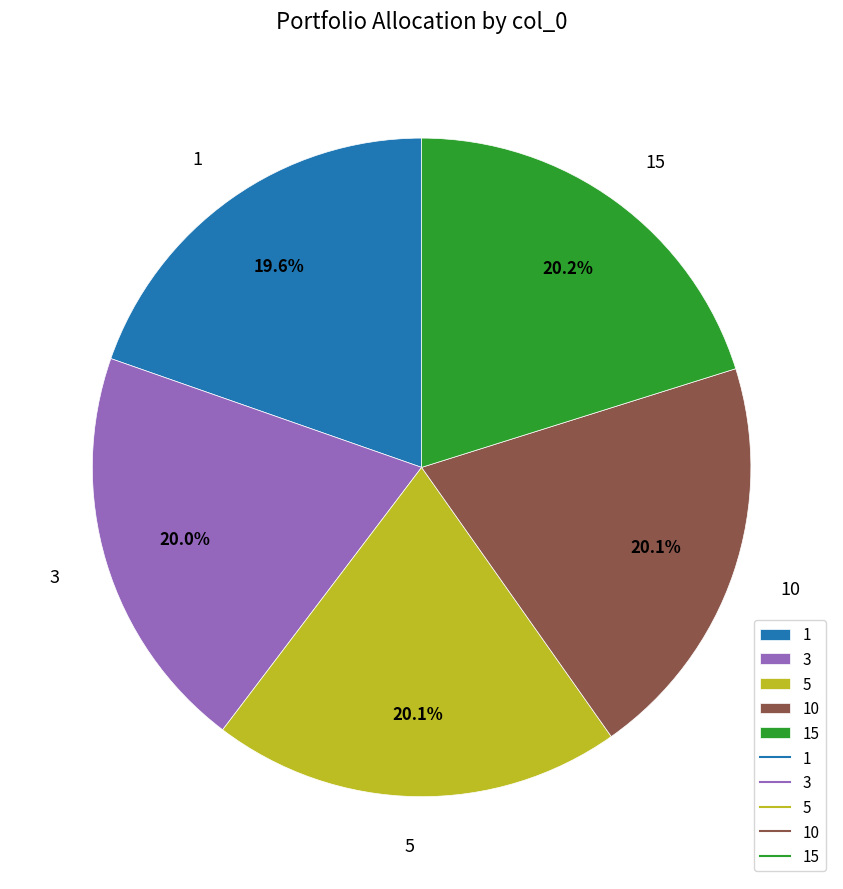

Which has a higher value, 15 or 1?

15